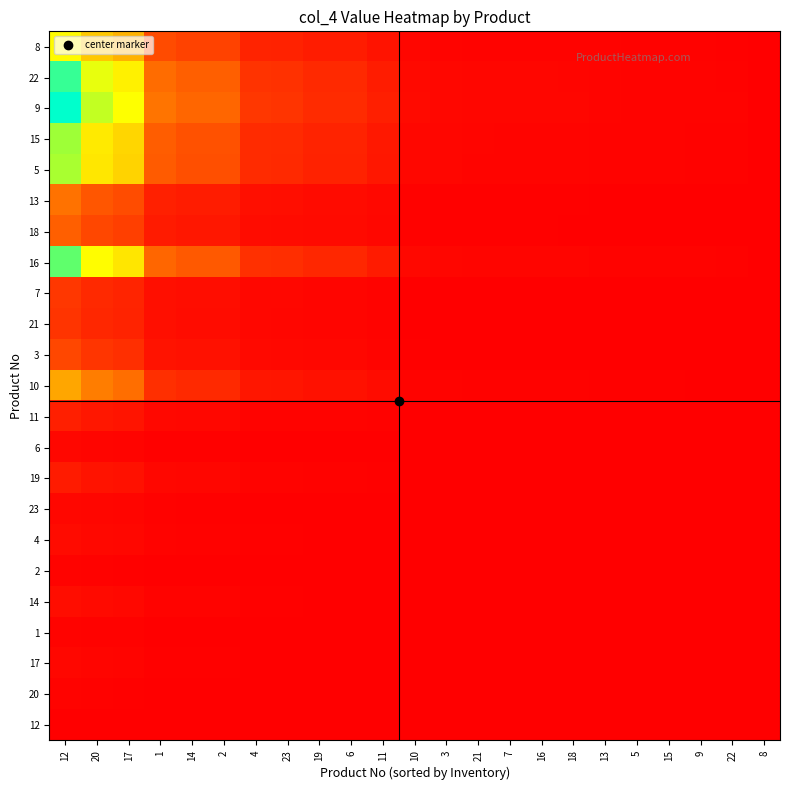

At which category is the sum across all series the highest?

12